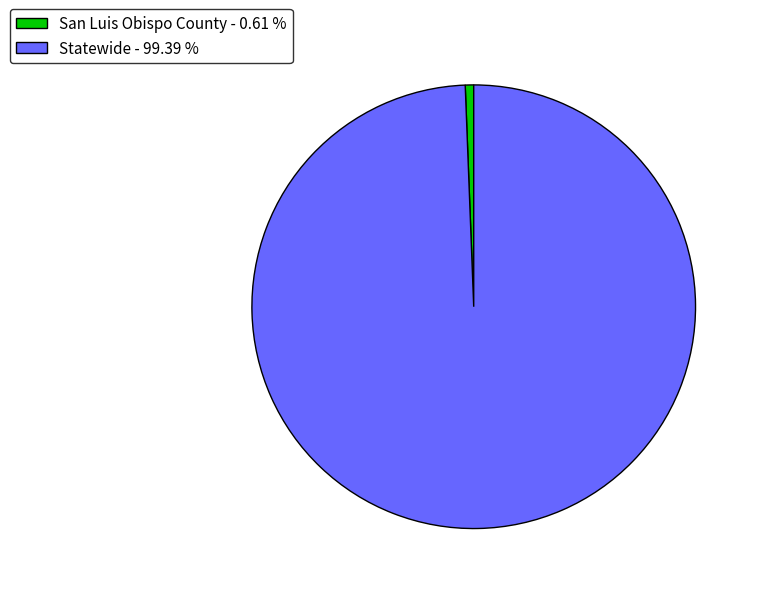

Which slice is the smallest?

San Luis Obispo County